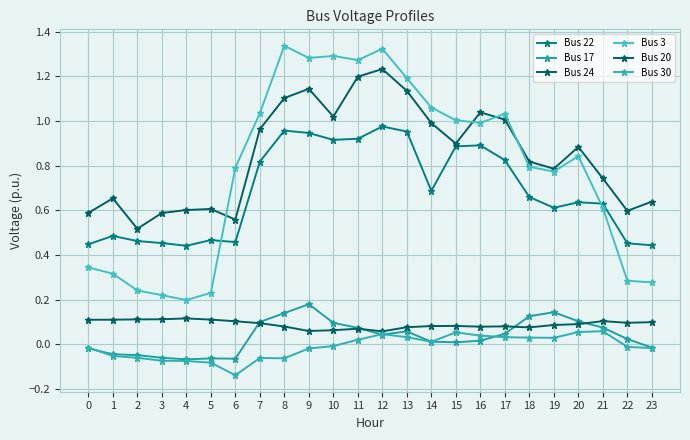

How many lines are shown in the chart?

6